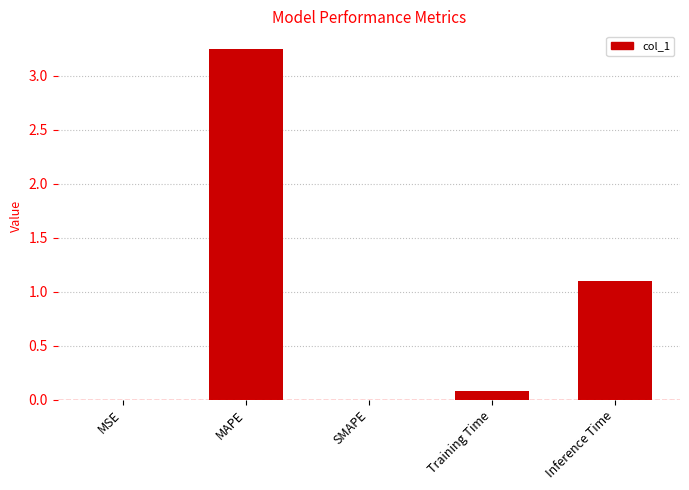

What is the change in value from Training Time to Inference Time?

+1.0